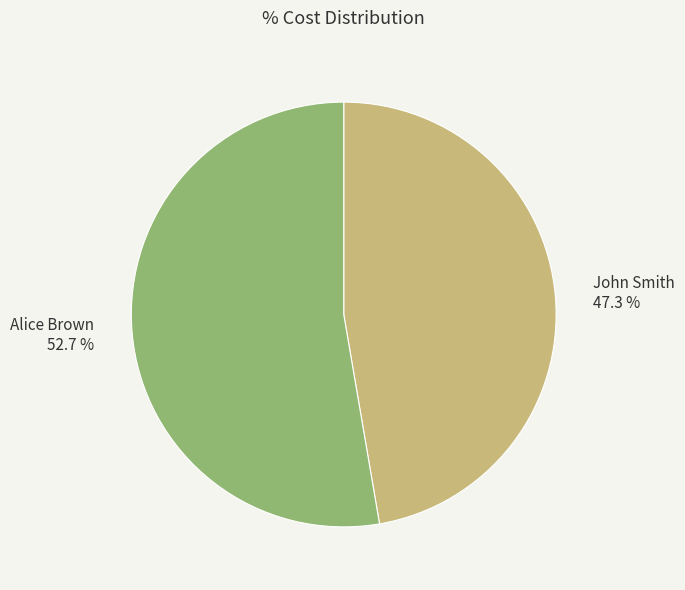

What percentage do Alice Brown and John Smith together represent?

100.0%